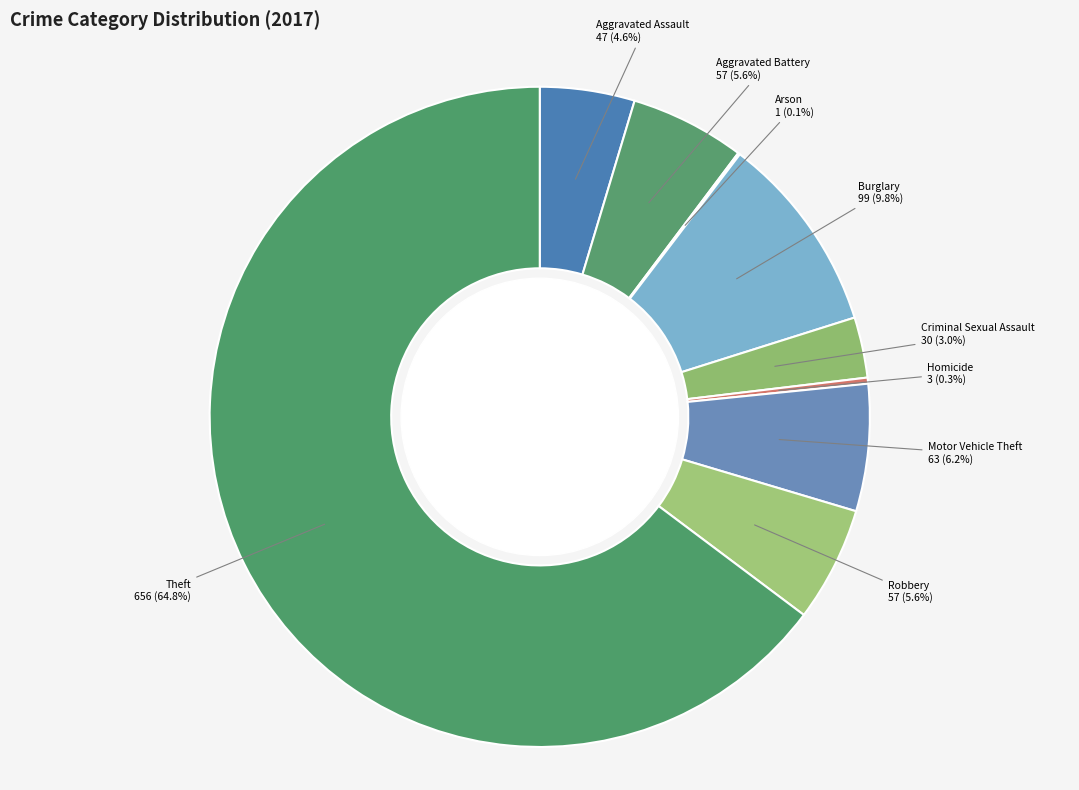

What percentage is NOT represented by Criminal Sexual Assault?

97.0%